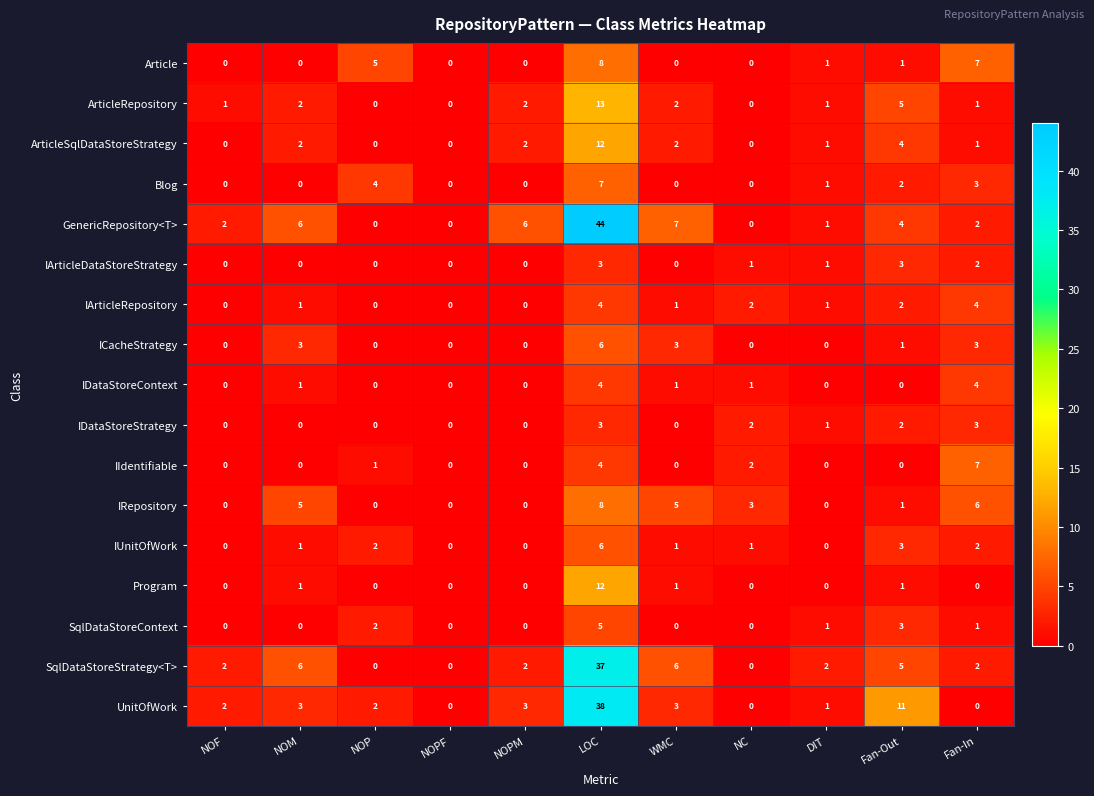

What is the total value across all series at NOF?

7